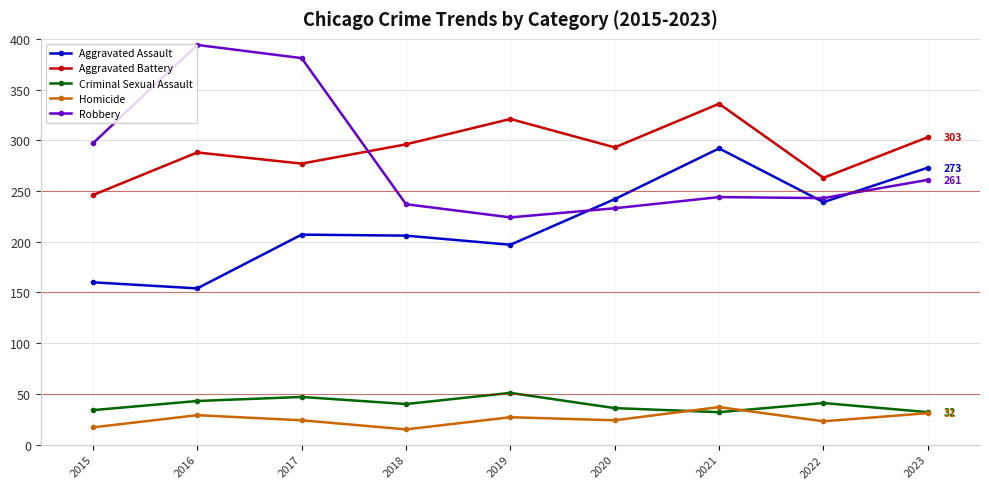

Is it true that Aggravated Battery equals 293 at 2020?

True